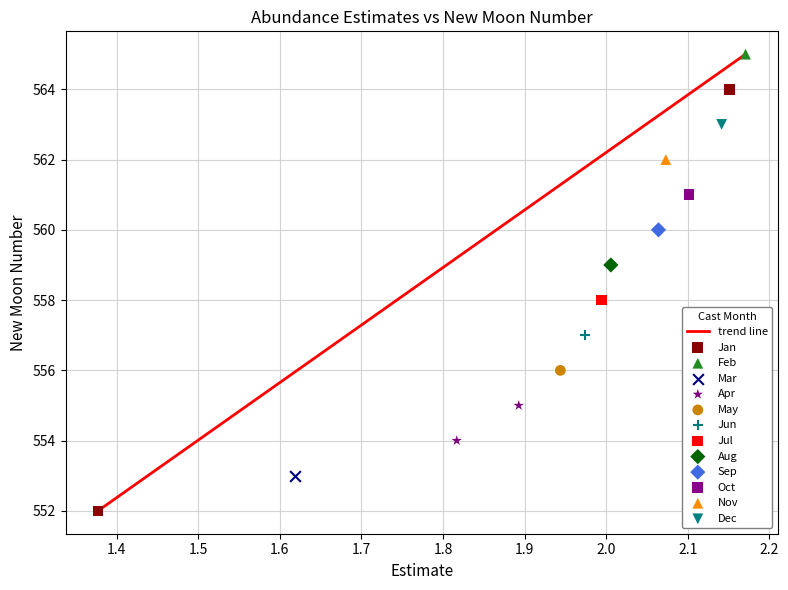

Which series contains the highest Y value?

Feb